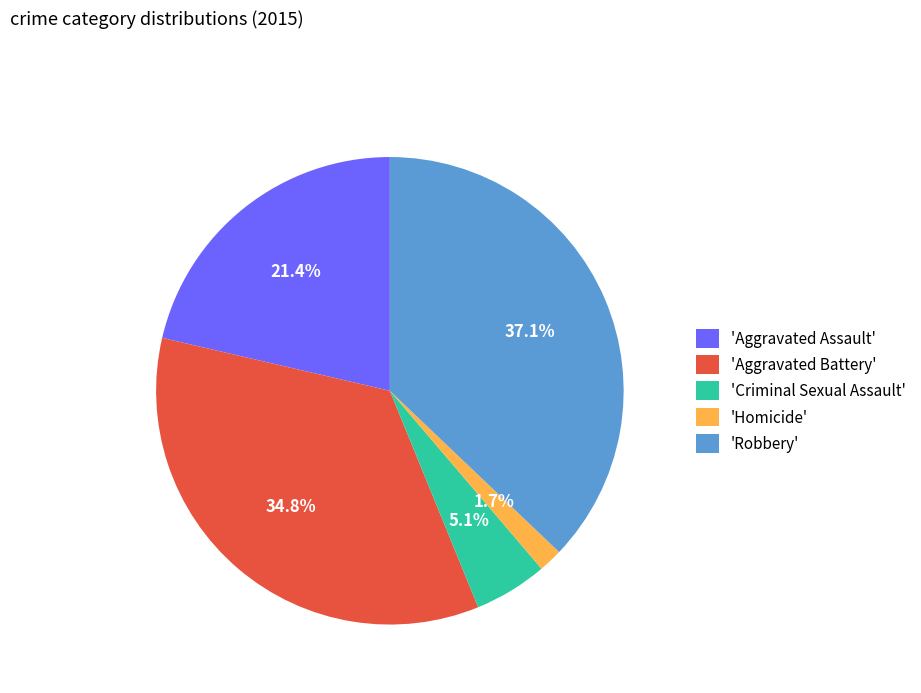

Does any single category account for the majority?

No